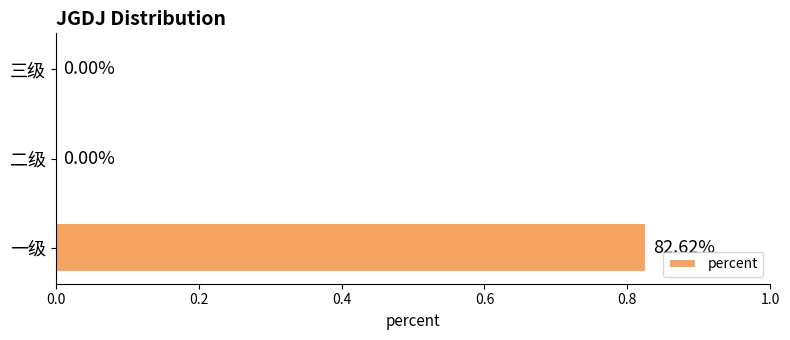

Which category has the highest value across all series?

一级